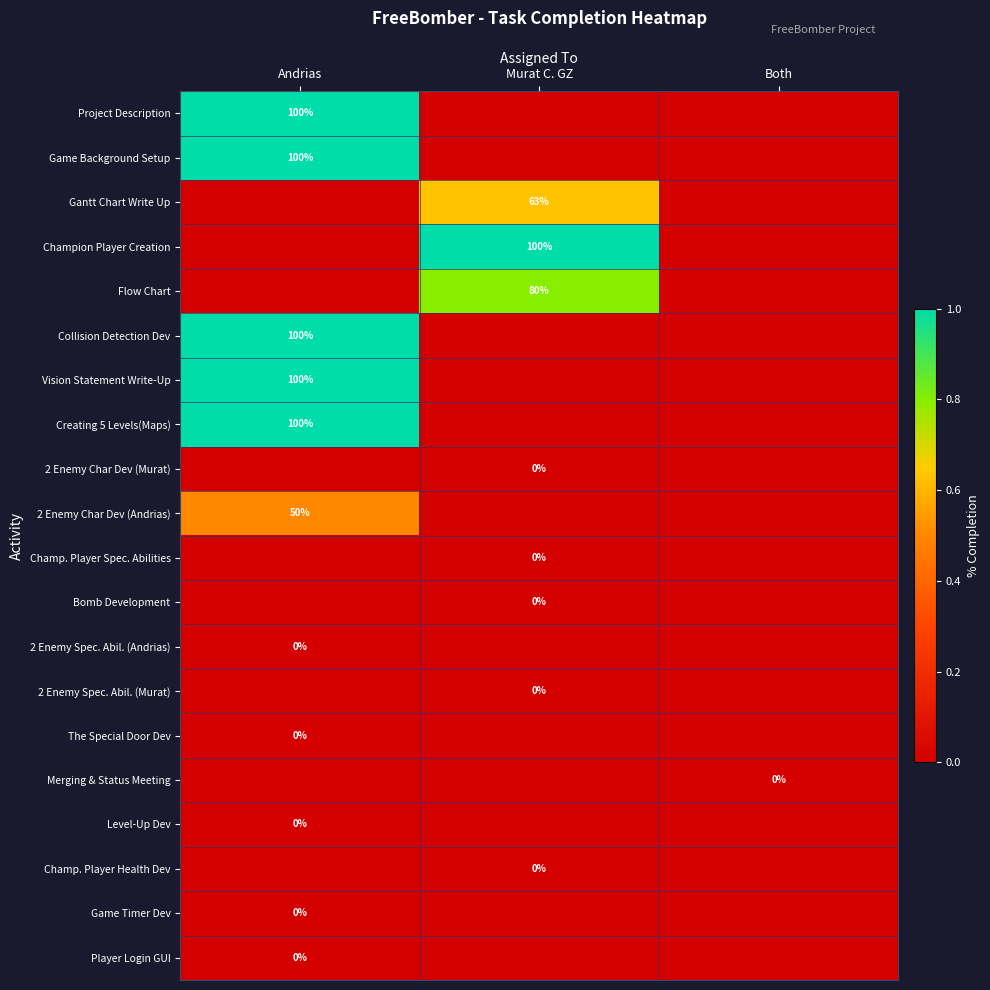

Is it true that Gantt Chart Write Up equals 1.0 at Murat C. GZ?

False